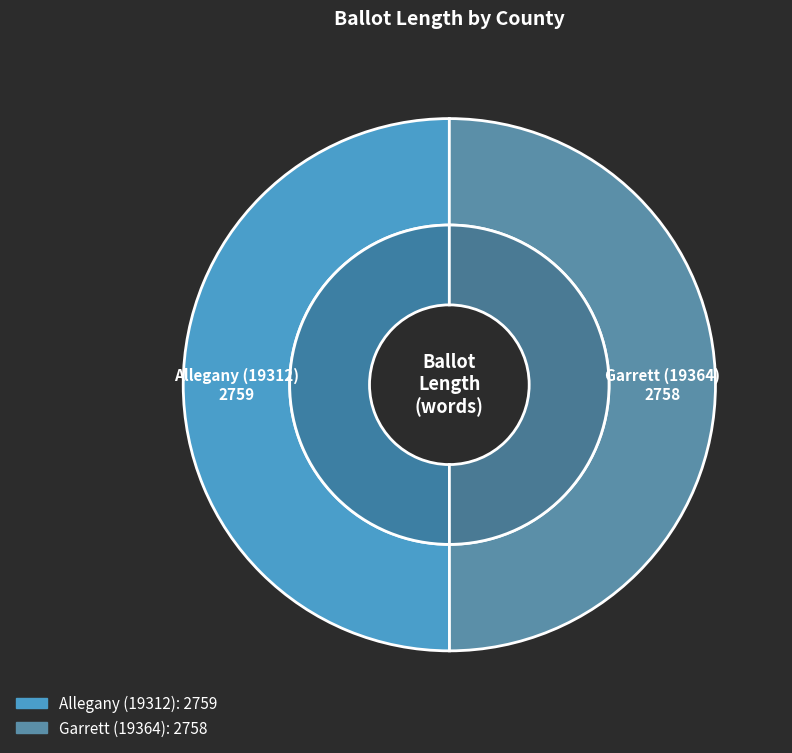

What is the total percentage of Garrett (19364) and Allegany (19312)?

100.0%